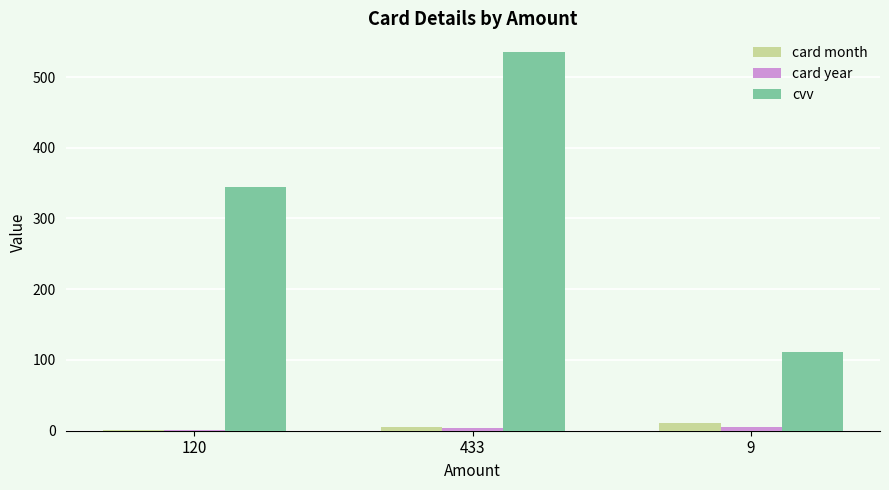

What is the highest value of the cvv series?

535